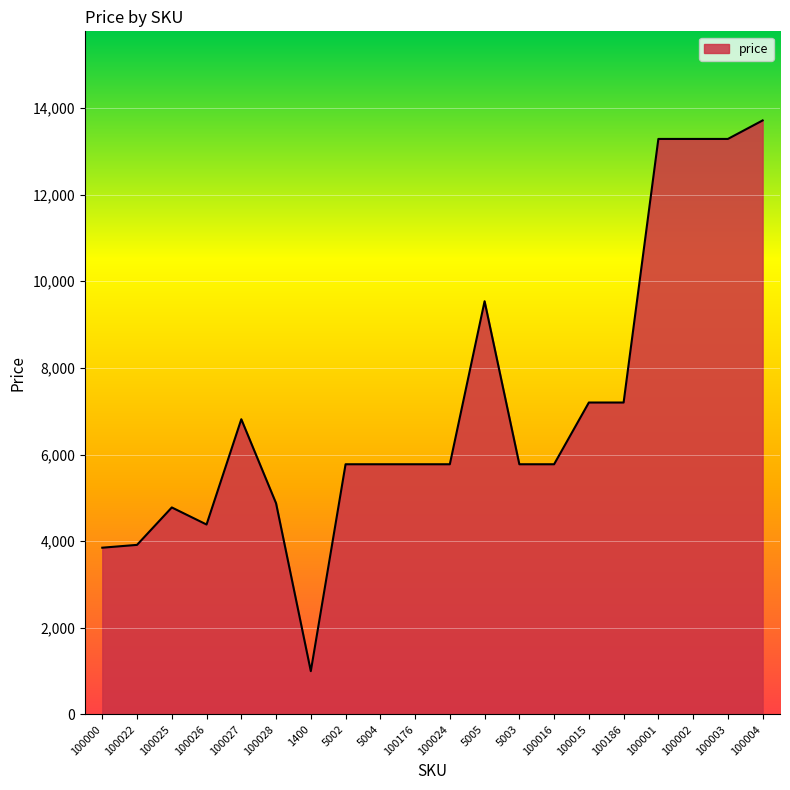

The chart shows a value of 4876 at 100028. True or false?

True